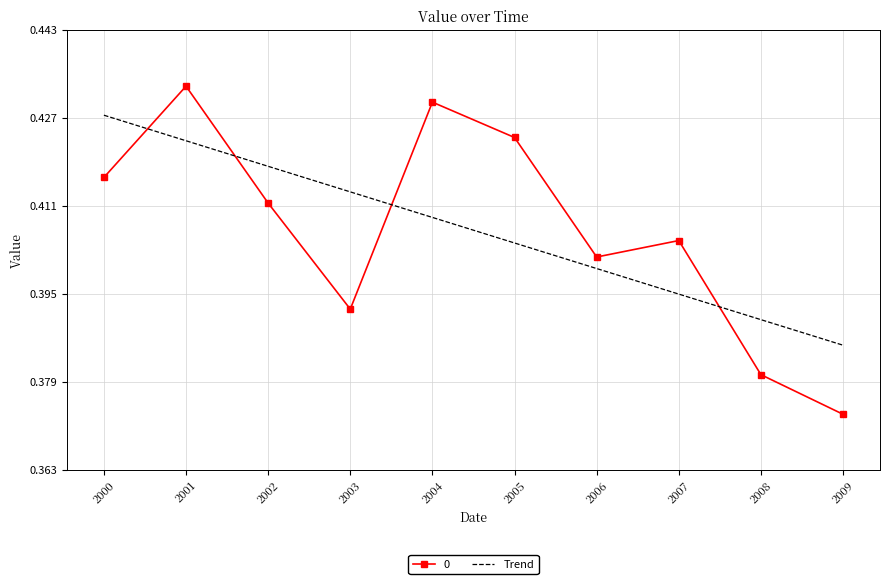

True or false: Trend has a value of 0.1 at 2006.

False